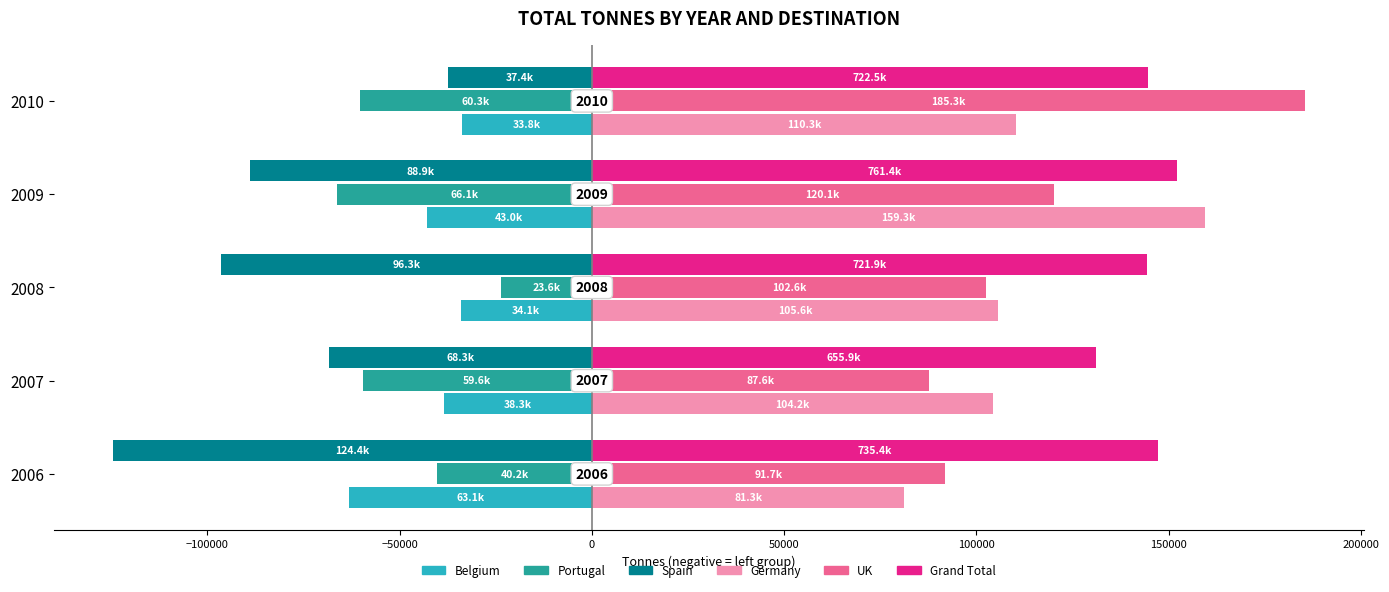

How many data points in Belgium are less than -38334?

2